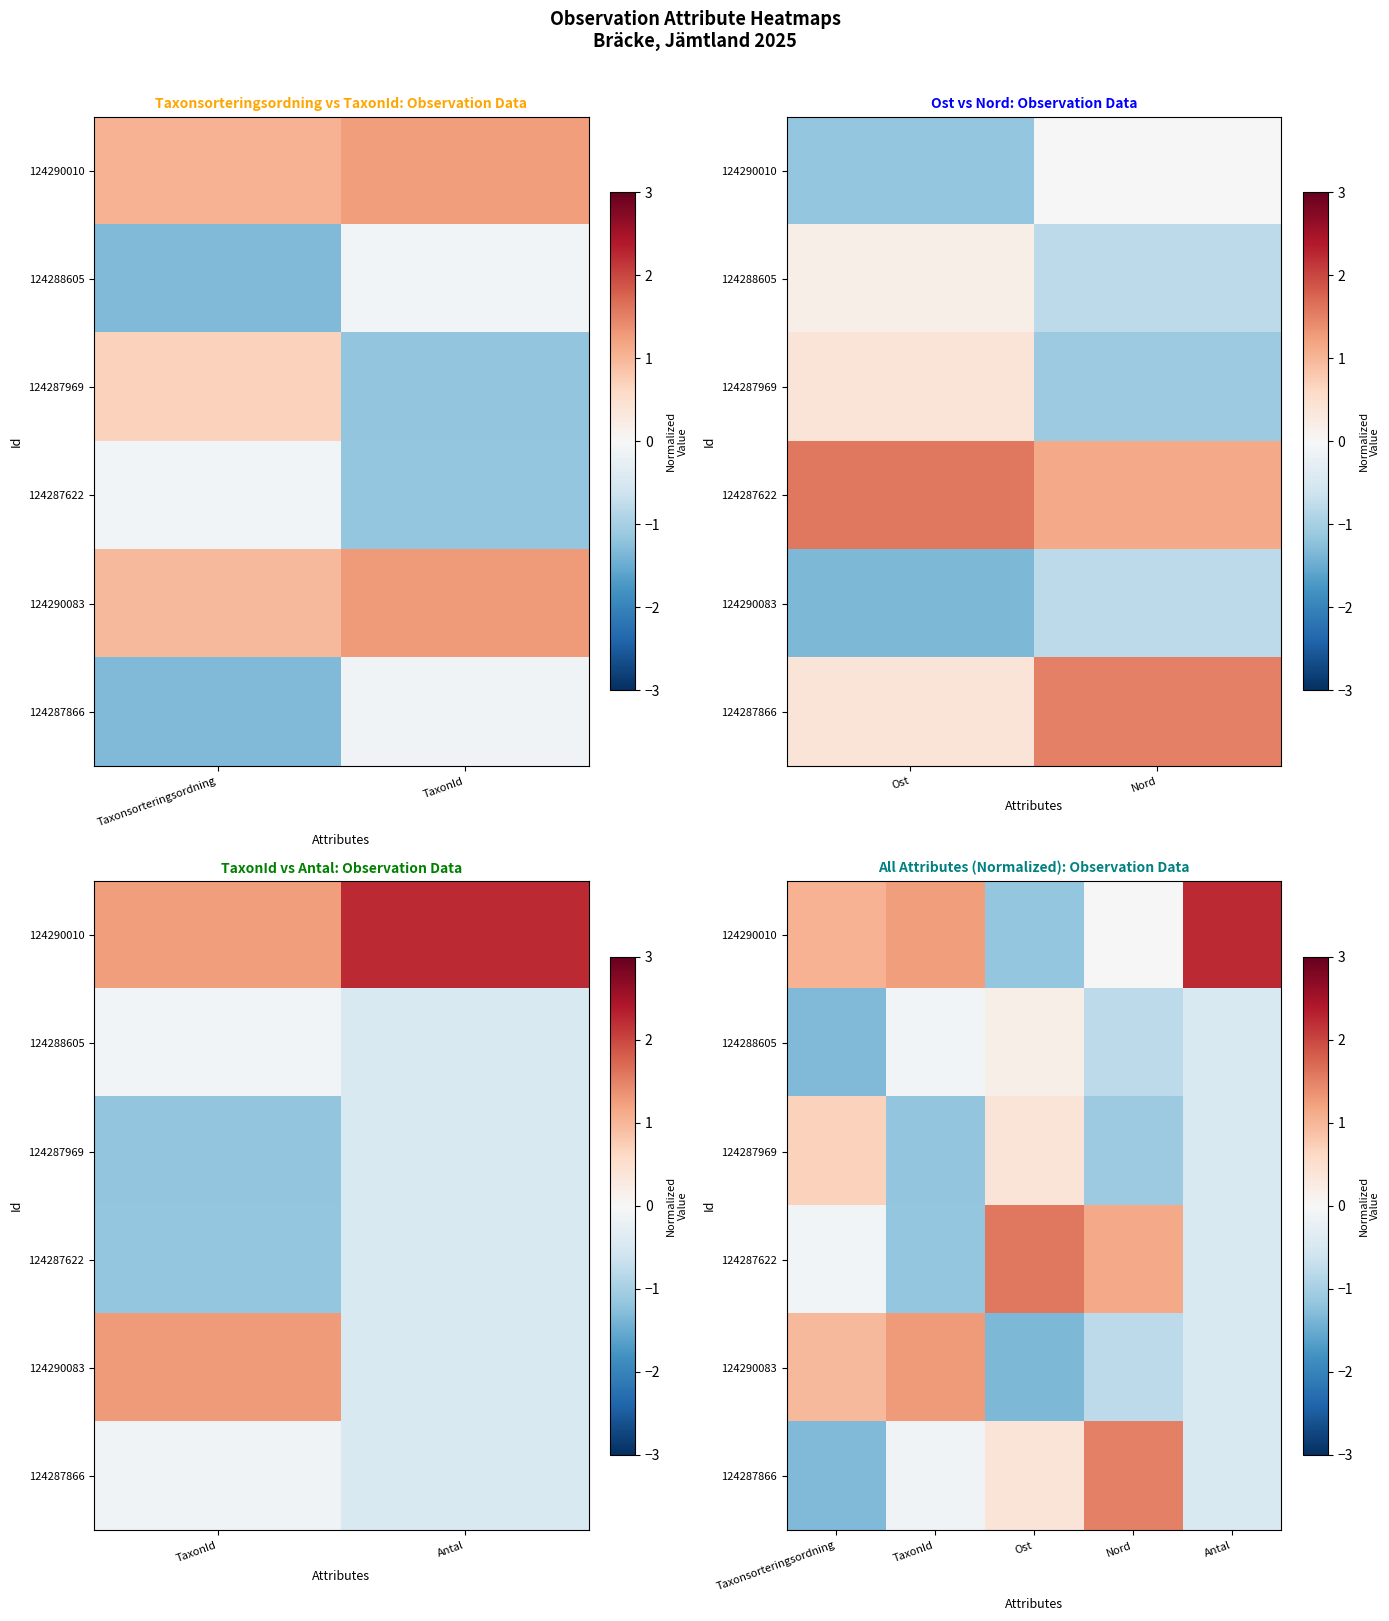

Rank the series by their maximum value, from highest to lowest.

124290010, 124287622, 124287866, 124290083, 124287969, 124288605